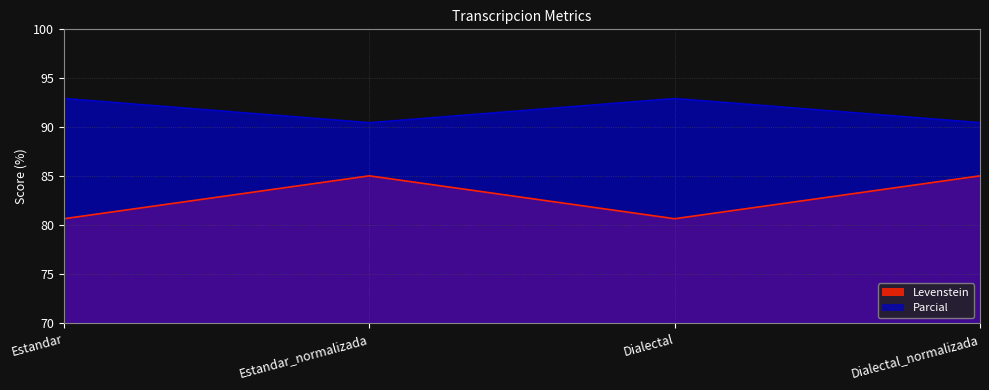

What is the value of the Parcial point at the 1st from the left?

92.9